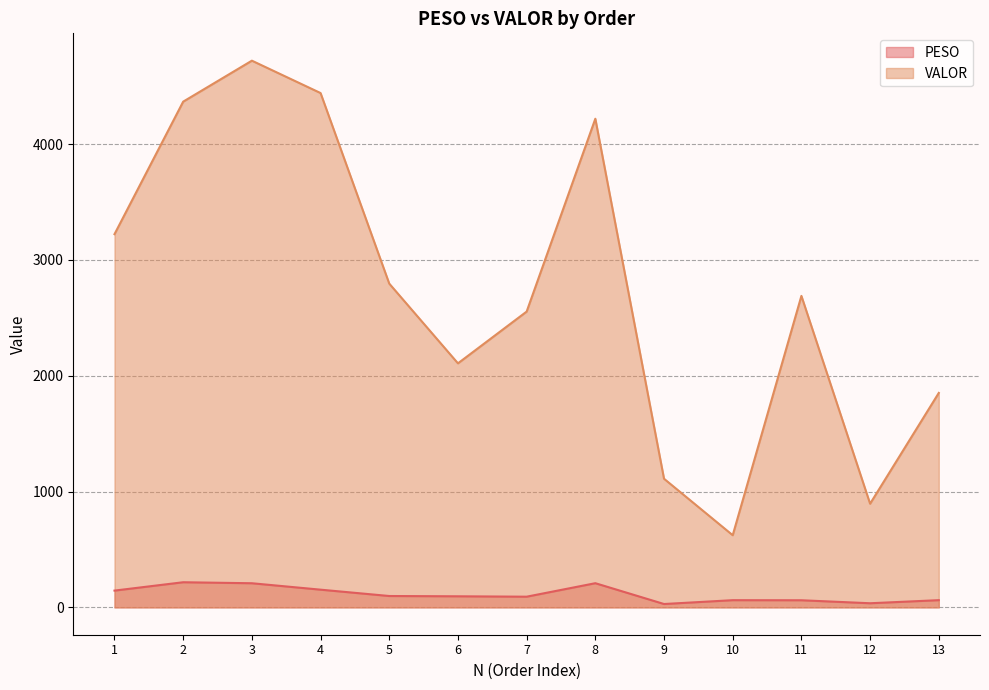

How many lines are shown in the chart?

2